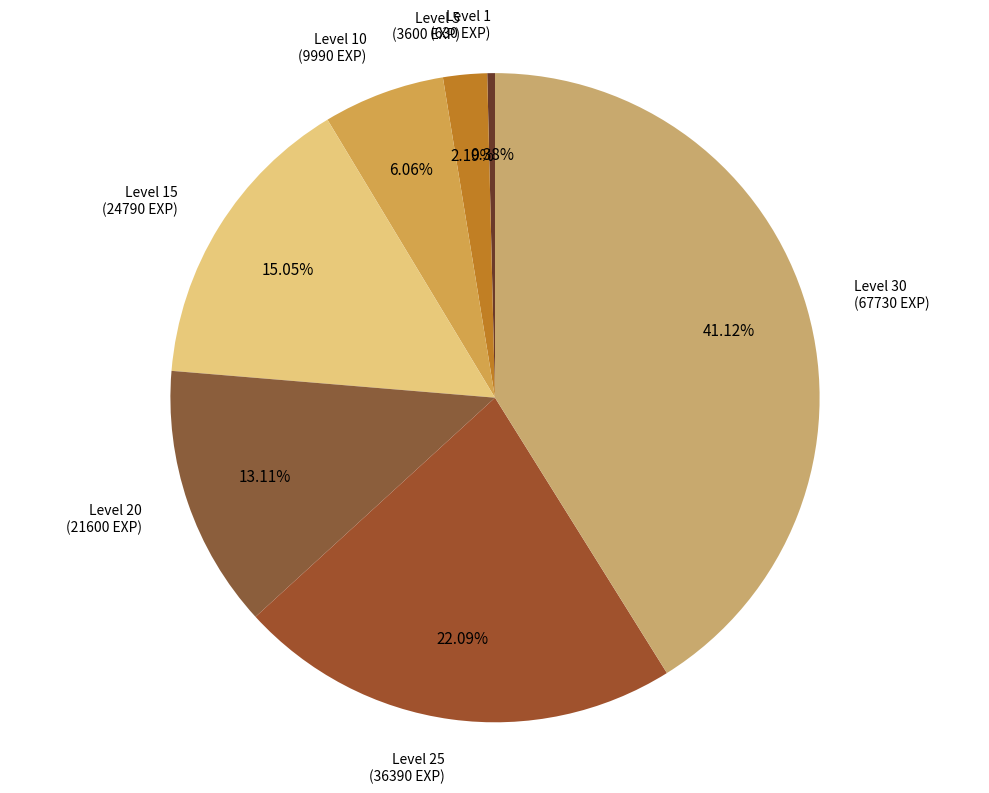

How many segments does this pie chart have?

7